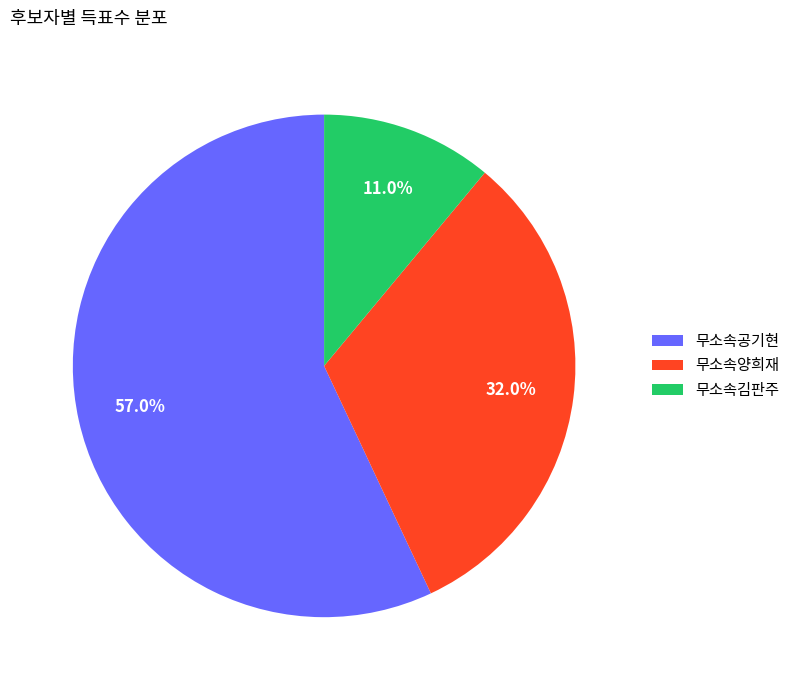

Approximately how many times larger is the value at 무소속양희재 compared to 무소속김판주?

2.9